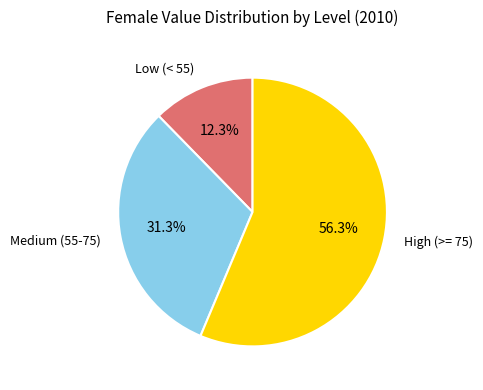

Rank the categories by value from lowest to highest.

Low (< 55), Medium (55-75), High (>= 75)